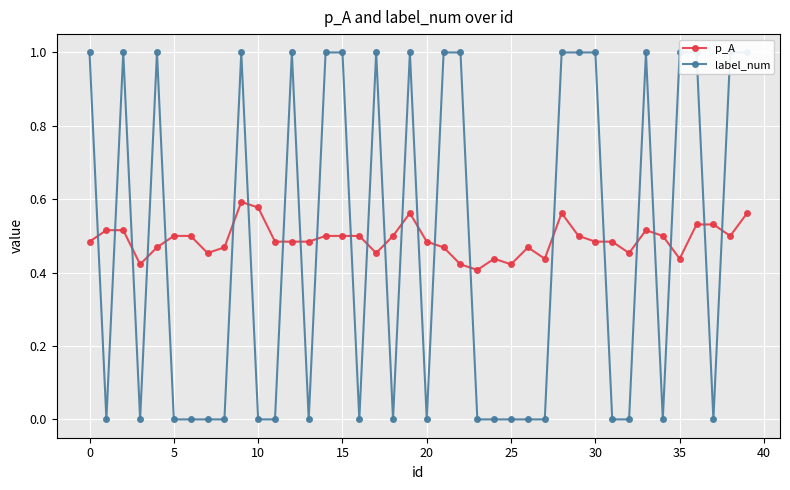

How many p_A values are between 0 and 1?

40